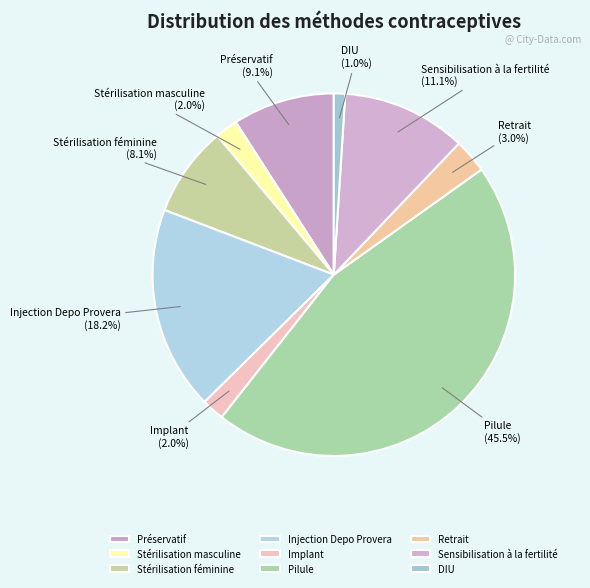

Between Retrait and Sensibilisation à la fertilité, which is larger?

Sensibilisation à la fertilité